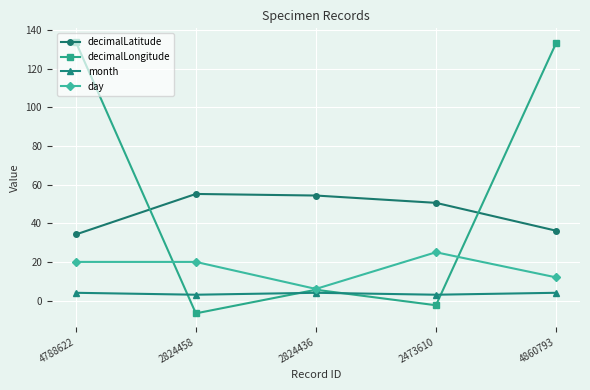

Is the value of month at 4860793 greater than the value of decimalLatitude at 4788622?

No